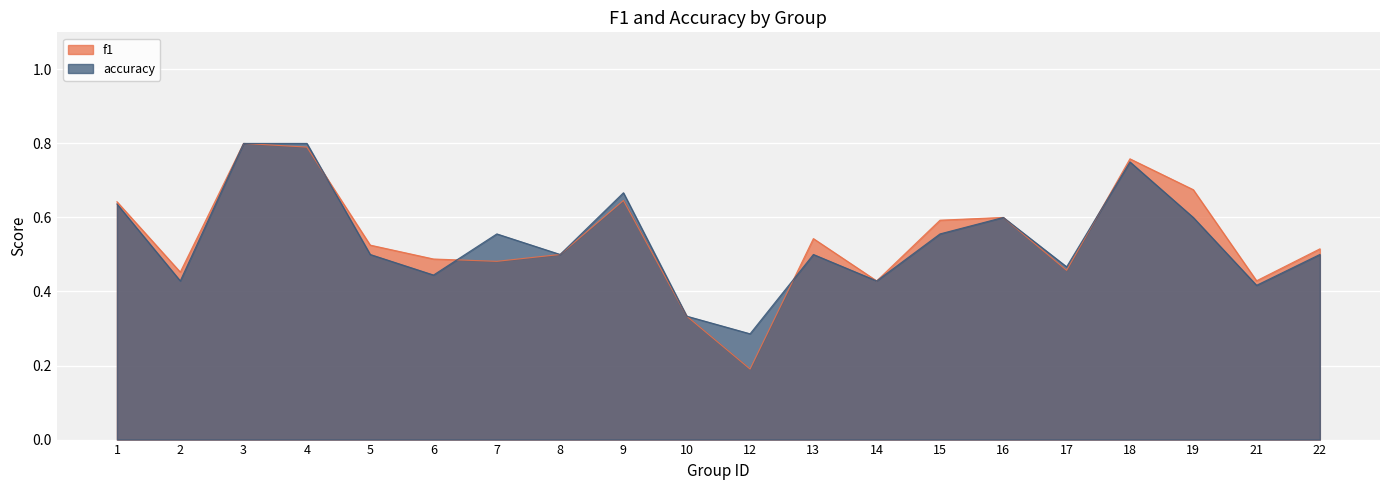

Which category has the lowest value in the accuracy series?

12